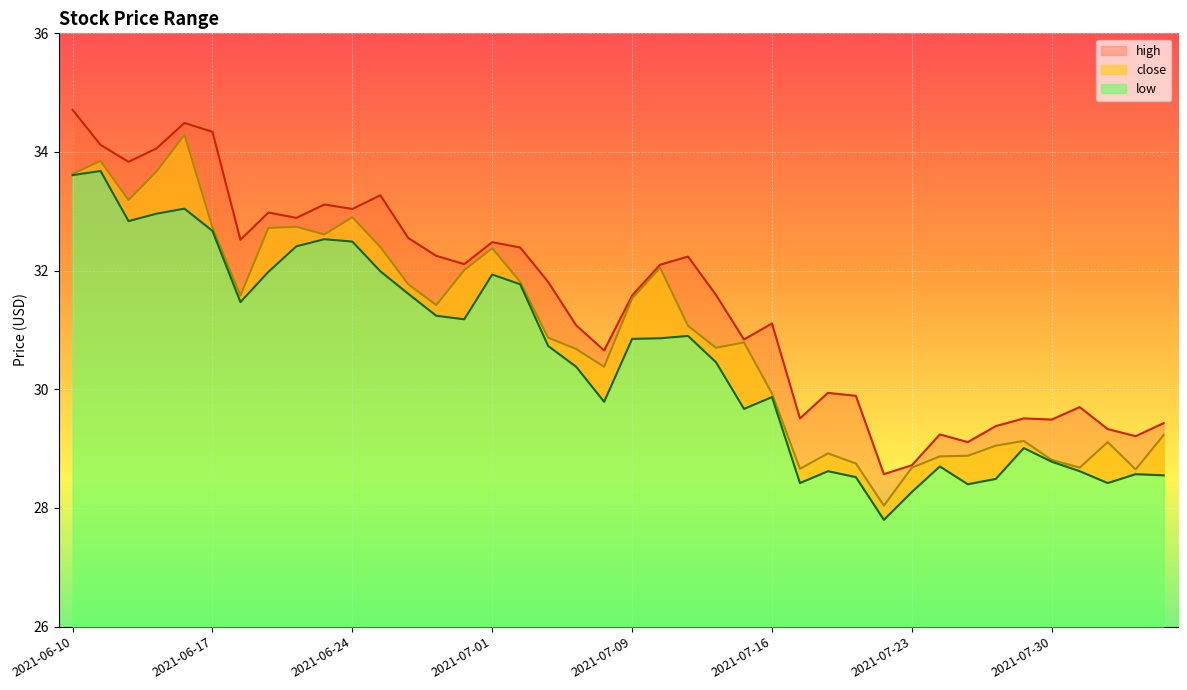

What is the difference between the second highest and minimum values in the high series?

5.9